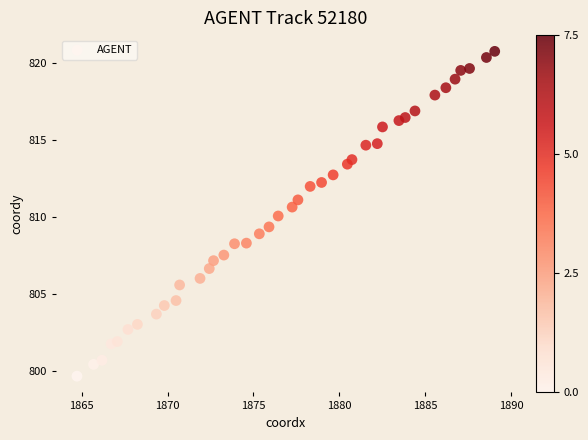

What is the range of X values (max minus min)?

24.3